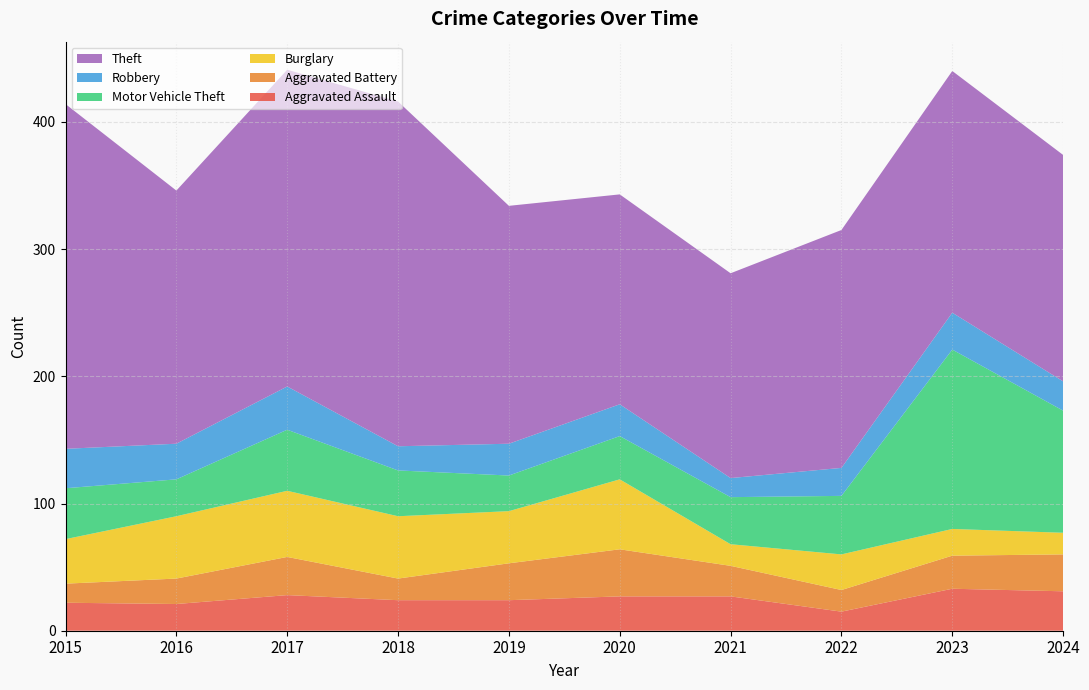

Reading left to right, extract all data points from this chart.

Aggravated Assault: 22	21	28	24	24	27	27	15	33	31
Aggravated Battery: 15	20	30	17	29	37	24	17	26	29
Burglary: 35	49	52	49	41	55	17	28	21	17
Motor Vehicle Theft: 40	29	48	36	28	34	37	46	141	96
Robbery: 31	28	34	19	25	25	15	22	29	23
Theft: 271	199	249	271	187	165	161	187	190	178